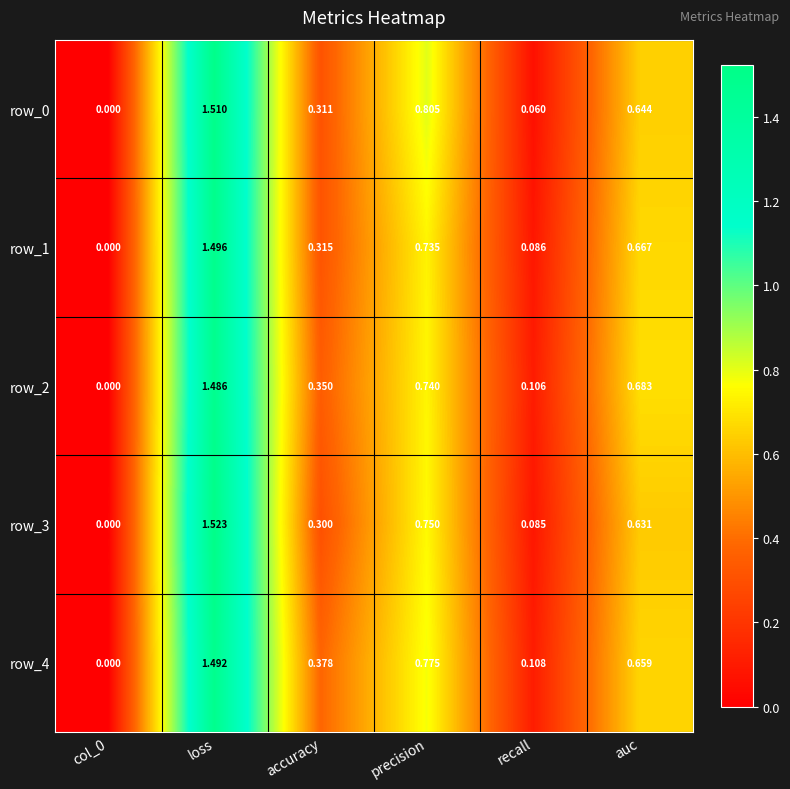

Which category has the lowest value in the row_0 series?

col_0